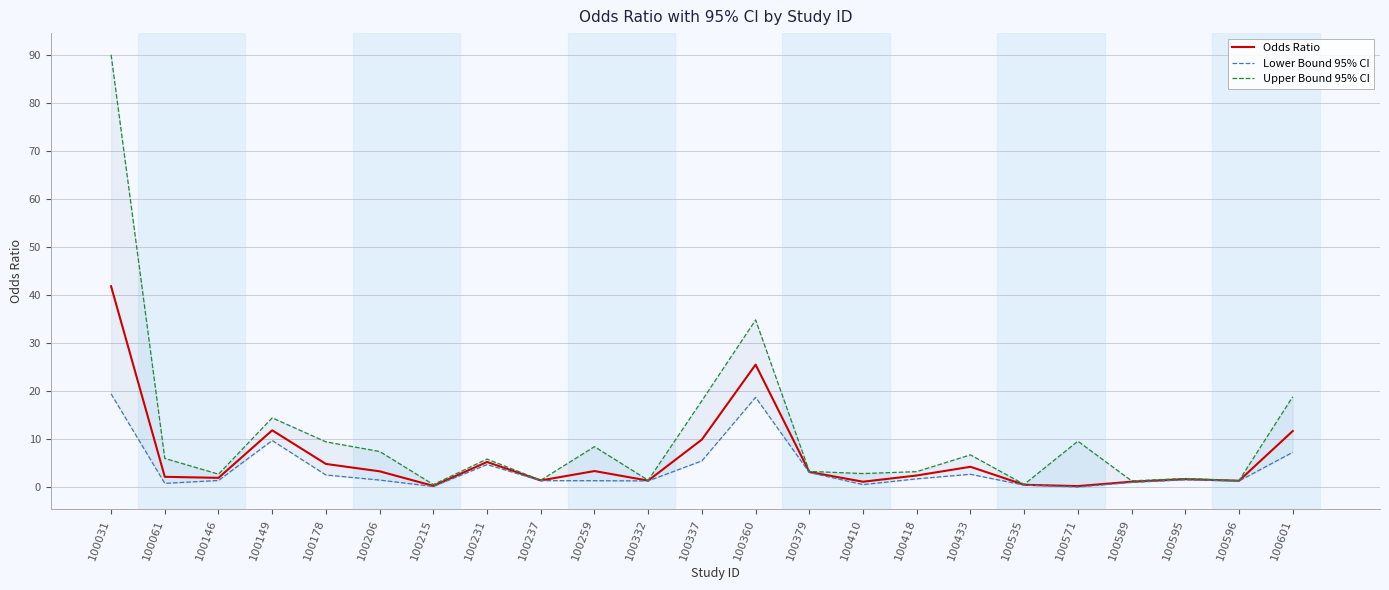

Is this an area chart (filled region under the line)?

No